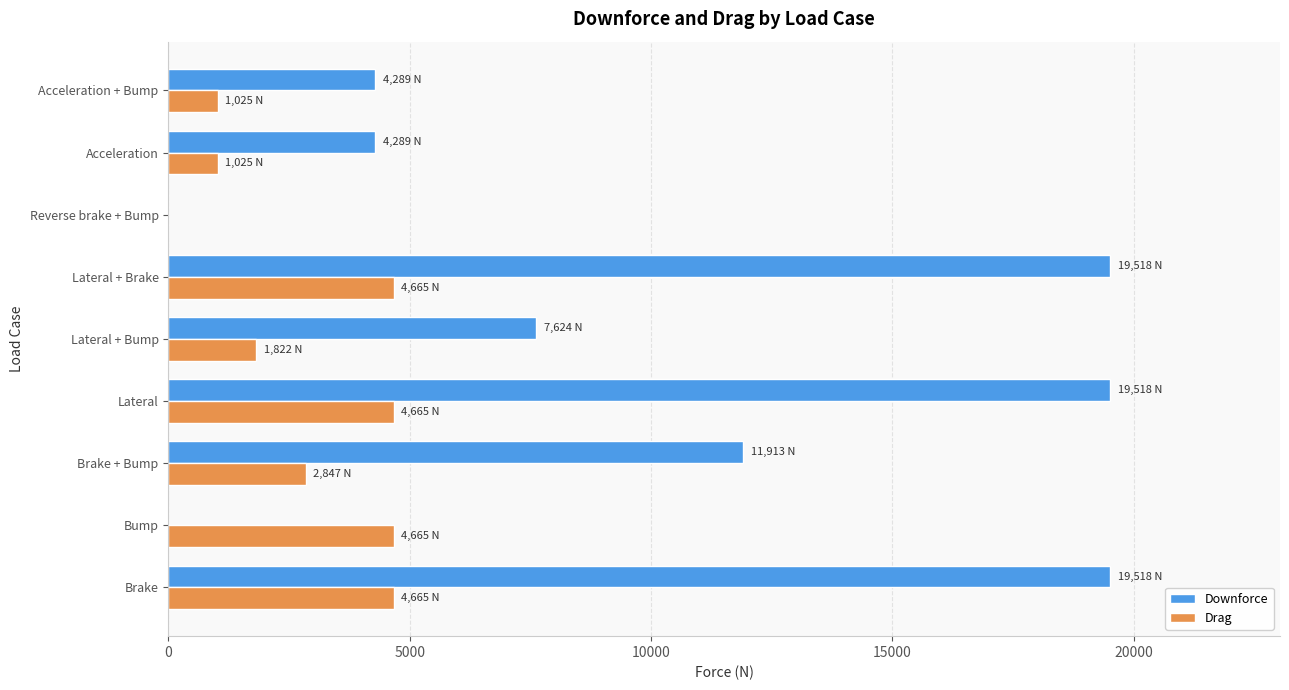

What are all the series names shown in the legend?

Downforce, Drag